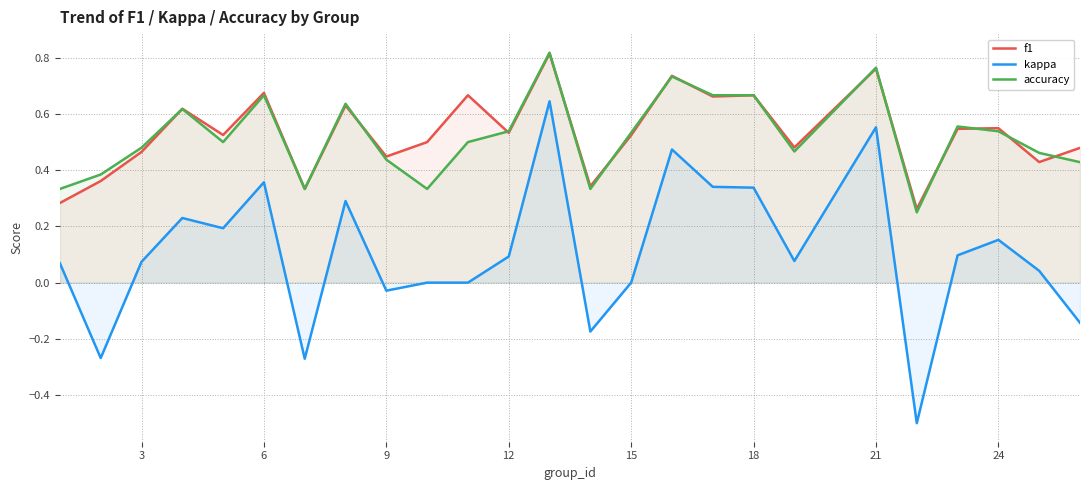

Which series has the widest spread of values?

kappa